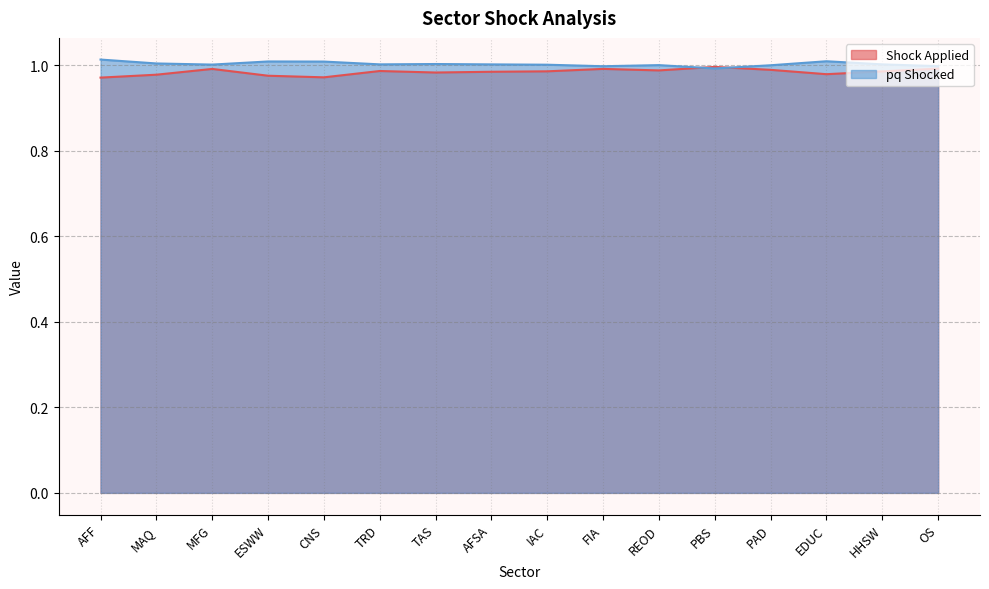

What is the total value across all series at EDUC?

2.0